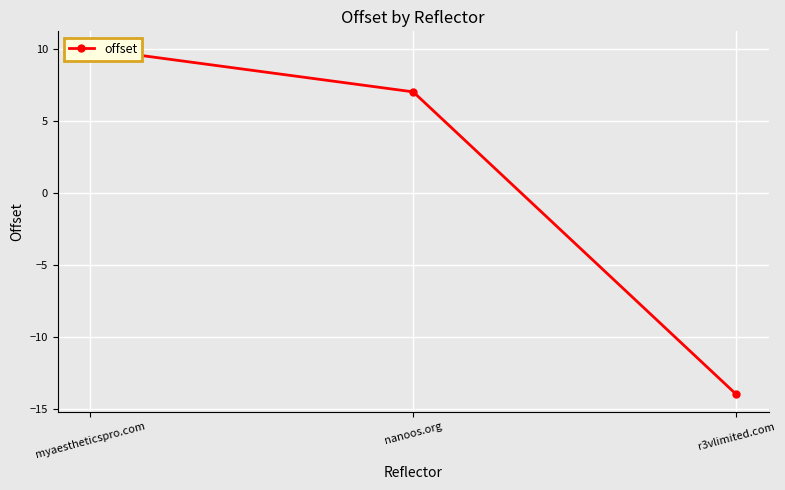

What is the difference between the values at myaestheticspro.com and nanoos.org?

3